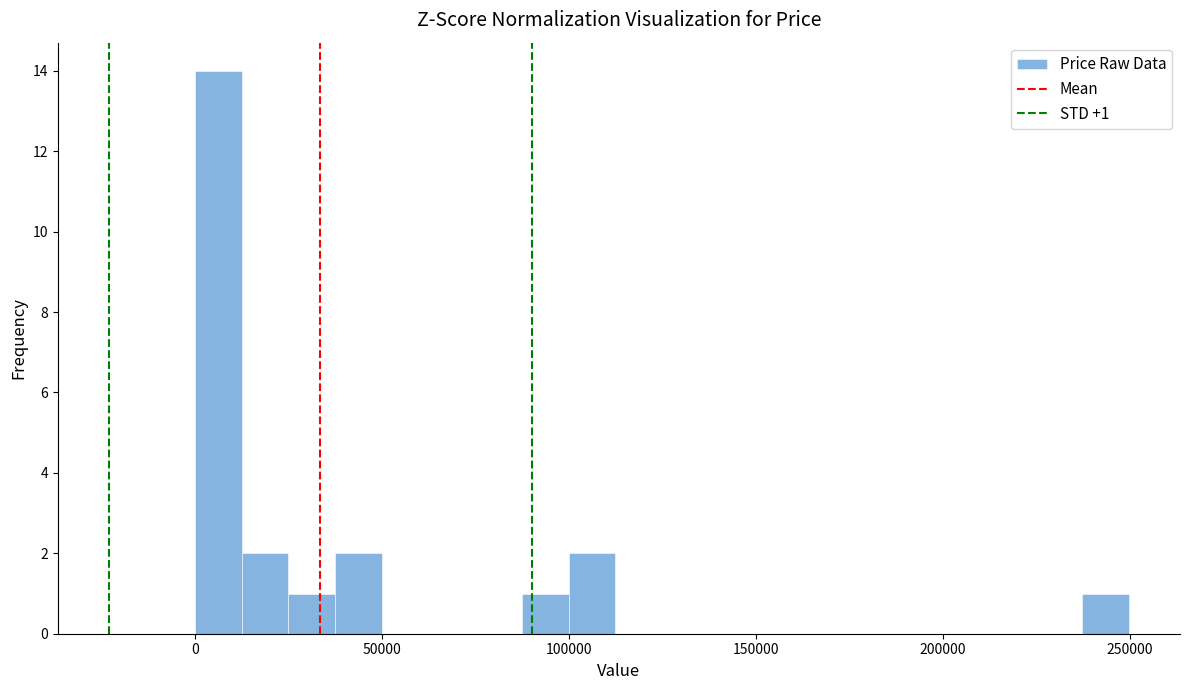

Around what value on the x-axis is the tallest bar? Give the approximate position of its centre, as read against the axis.

5000